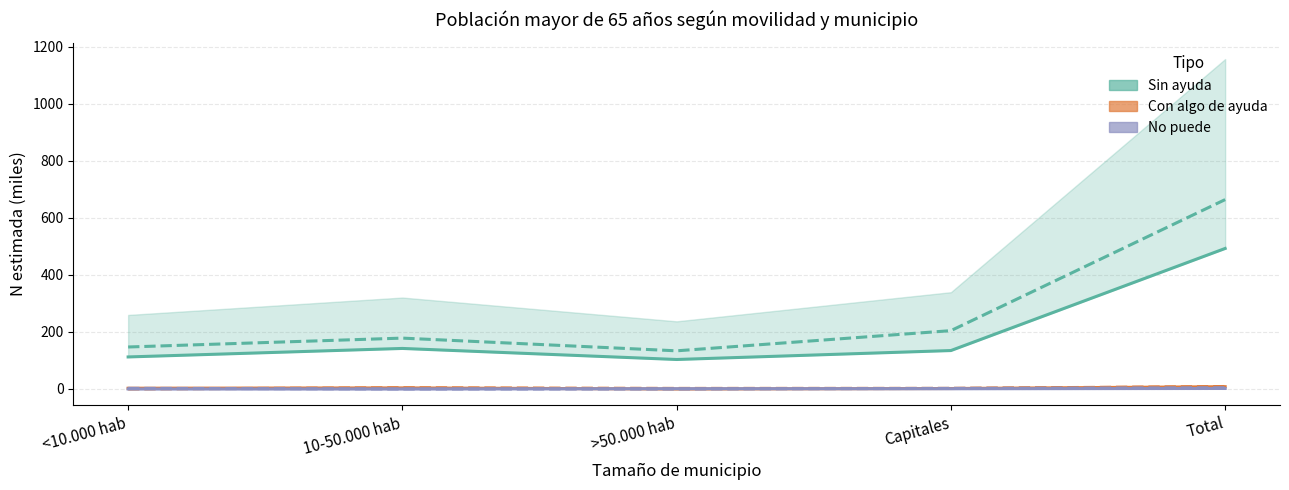

Rank the series at >50.000 hab from lowest to highest value.

Con algo de ayuda (Hombre), No puede (Mujer), No puede (Hombre), Con algo de ayuda (Mujer), Sin ayuda (Hombre), Sin ayuda (Mujer)